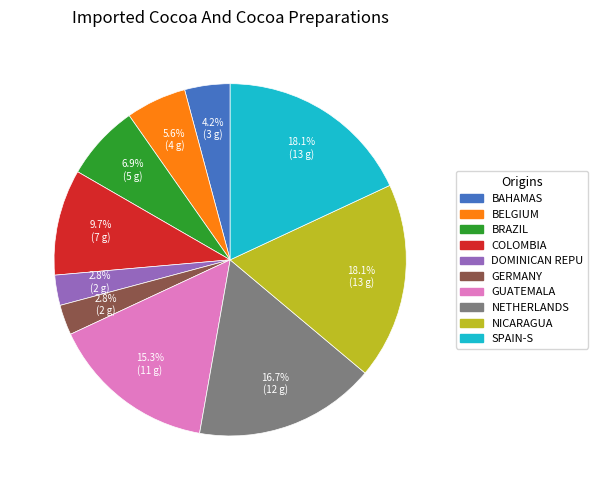

Is GERMANY the majority of the pie?

No